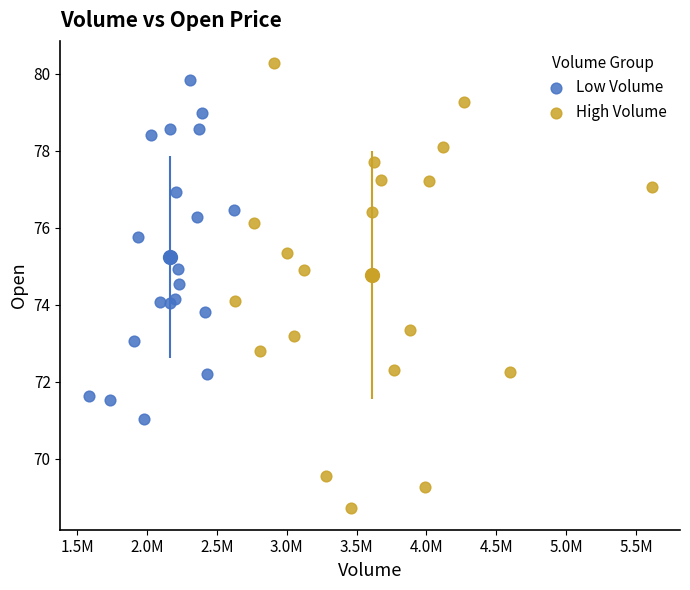

What are all the series names shown in the legend?

Low Volume, High Volume